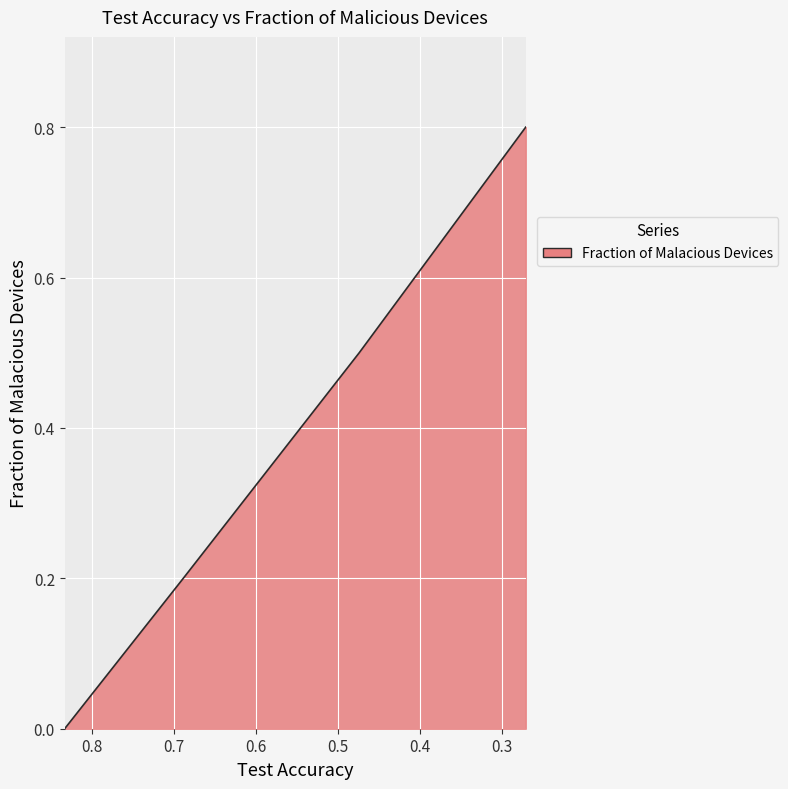

Rank the categories by value from lowest to highest.

0.8329482851, 0.6882886085, 0.4736982406, 0.2706593211